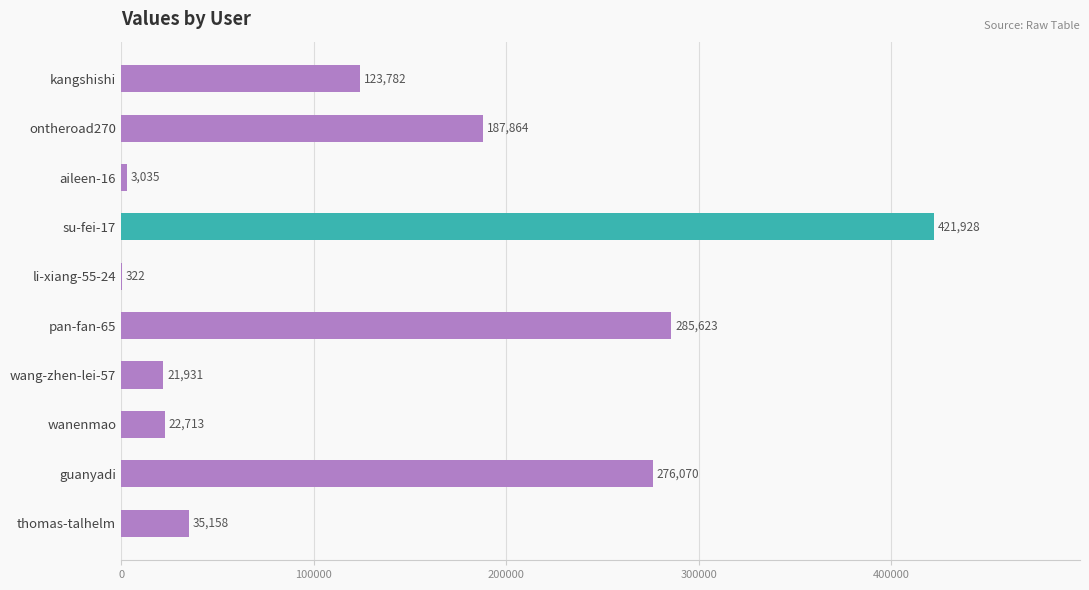

Which label corresponds to the largest value in the chart?

su-fei-17